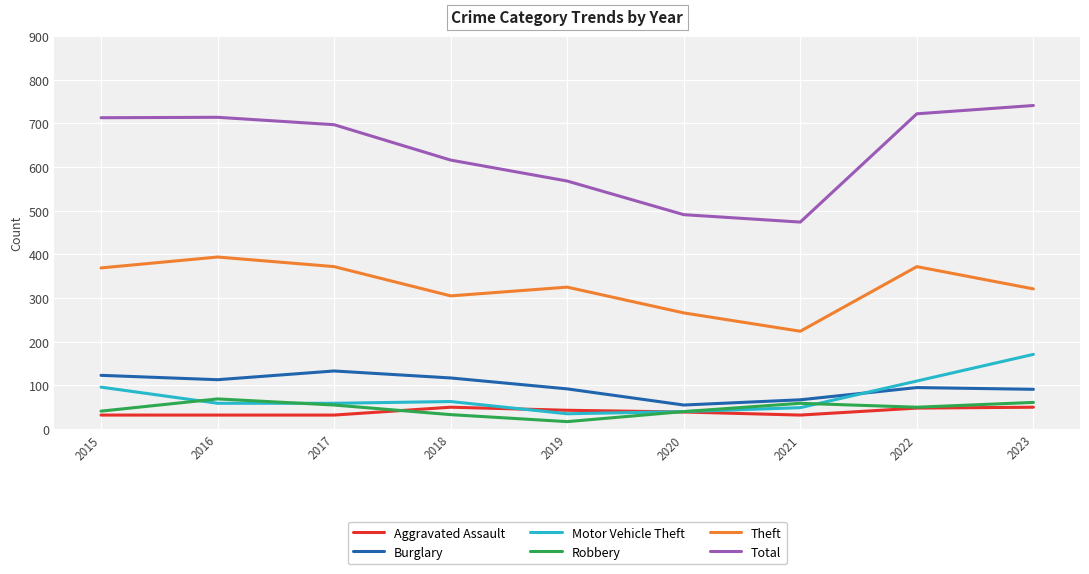

True or false: Burglary and Robbery intersect in this chart.

False